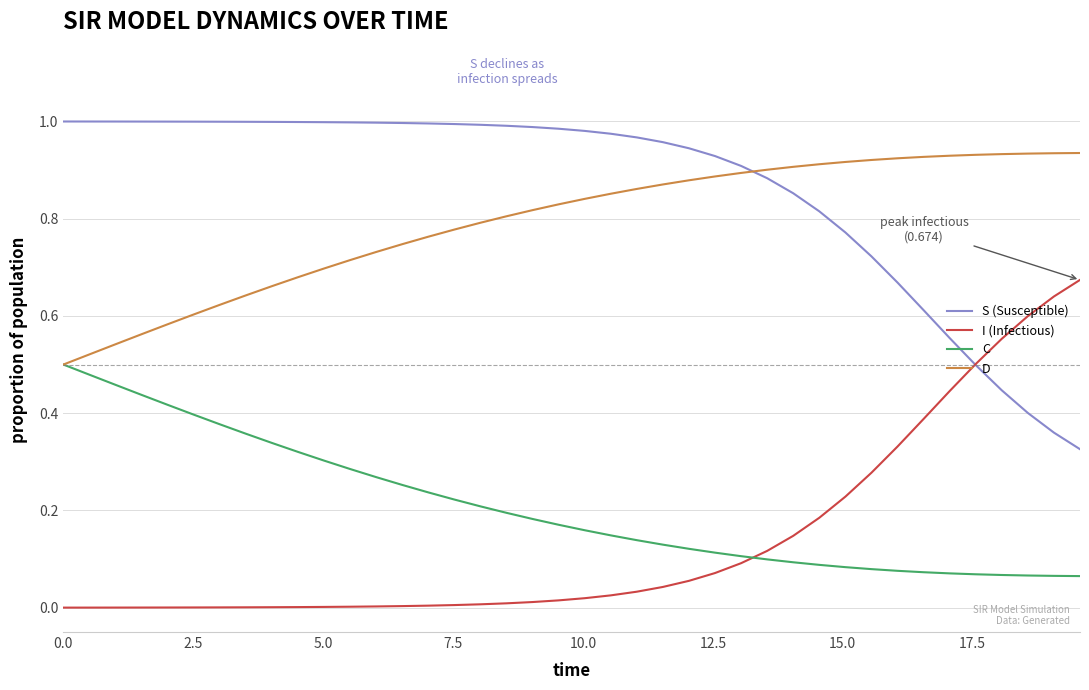

Which series has the largest total across all categories?

S (Susceptible)